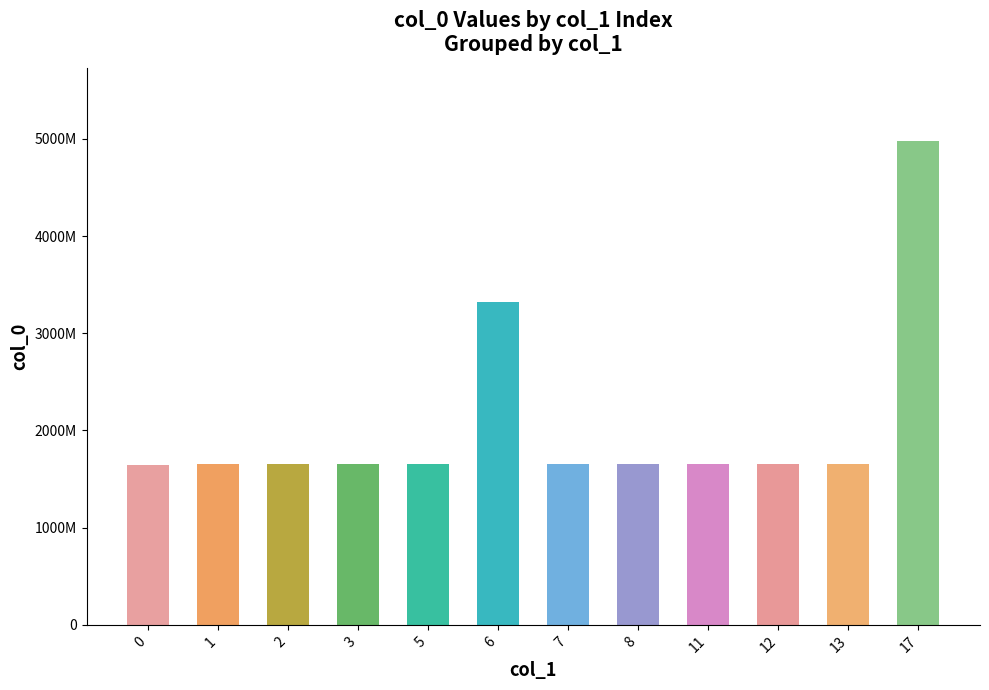

Does the chart contain any negative values?

No